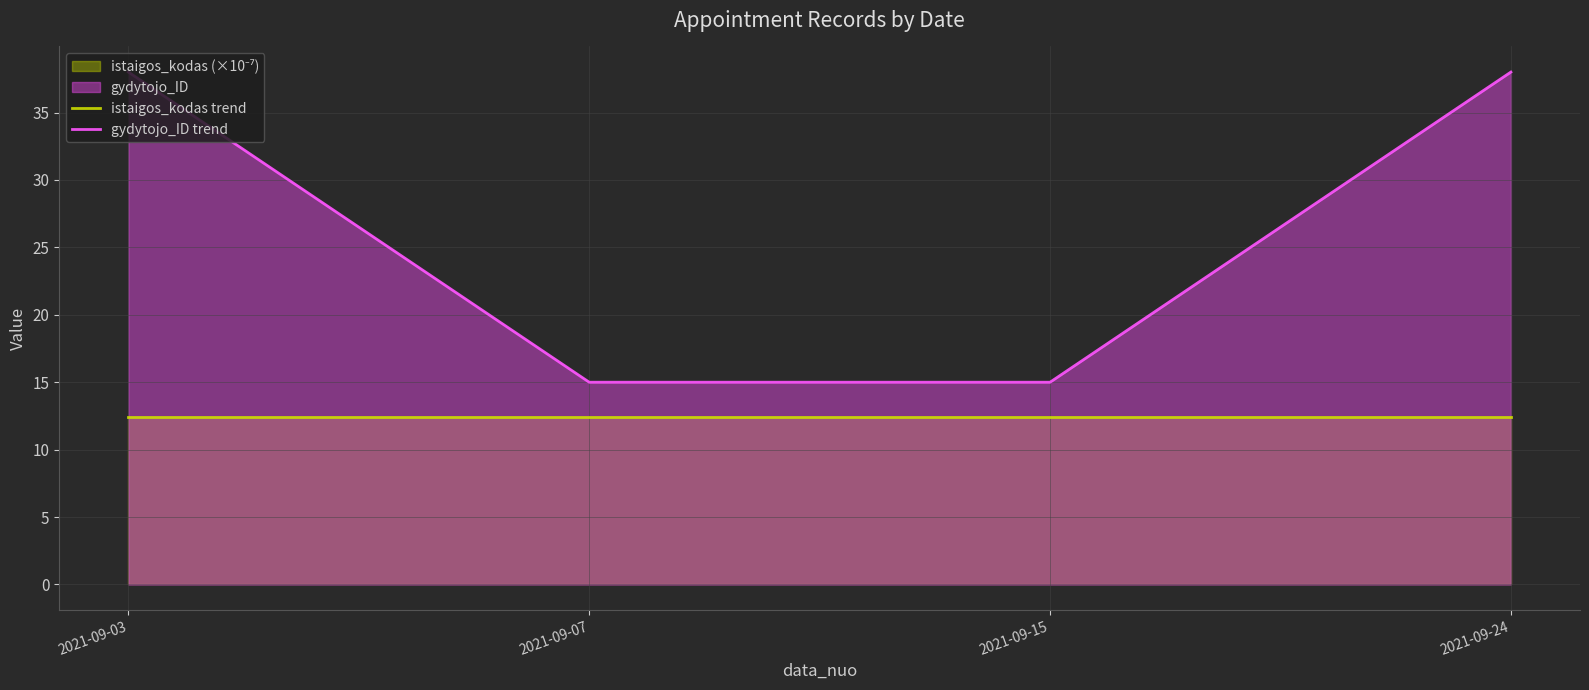

True or false: istaigos_kodas trend and gydytojo_ID trend intersect in this chart.

False